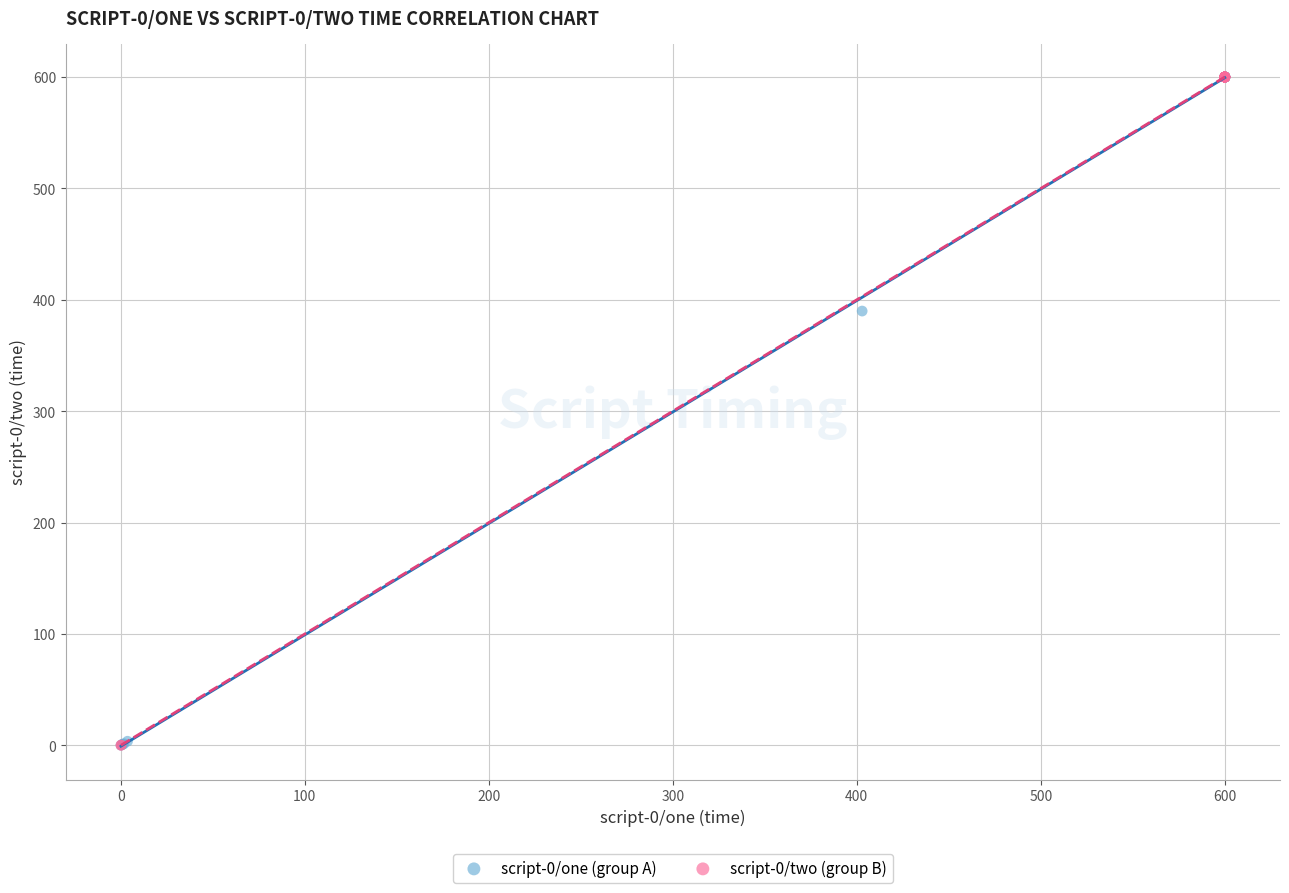

What are all the series names shown in the legend?

script-0/one (group A), script-0/two (group B)